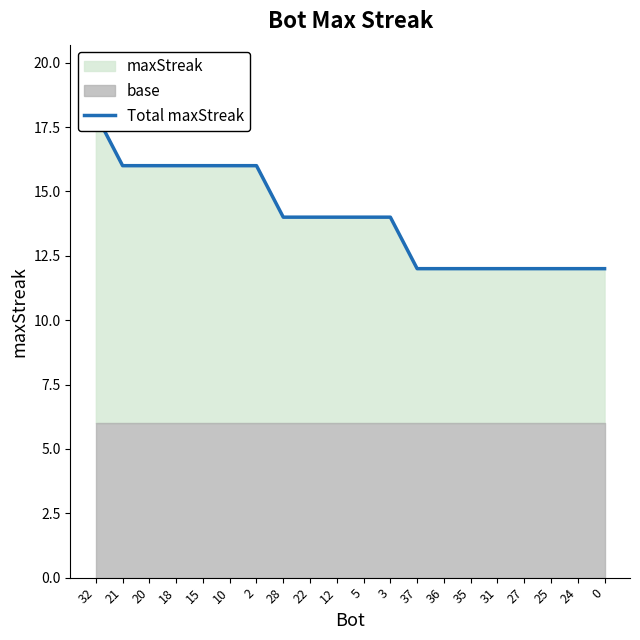

Is it true that the value at 21 is 16?

True